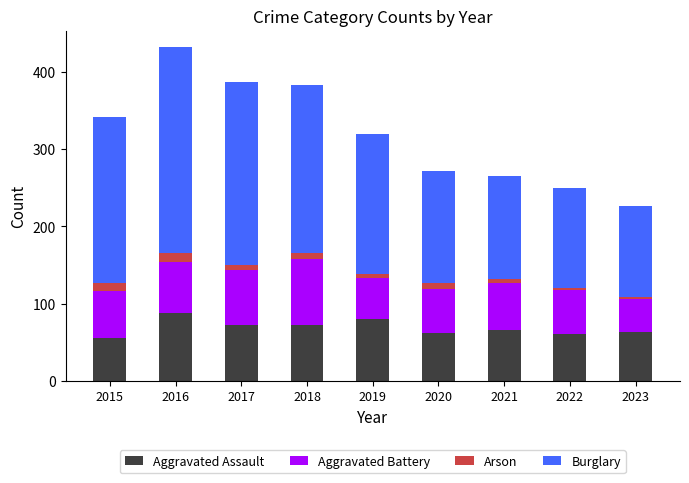

At which label does Aggravated Assault reach its peak?

2016